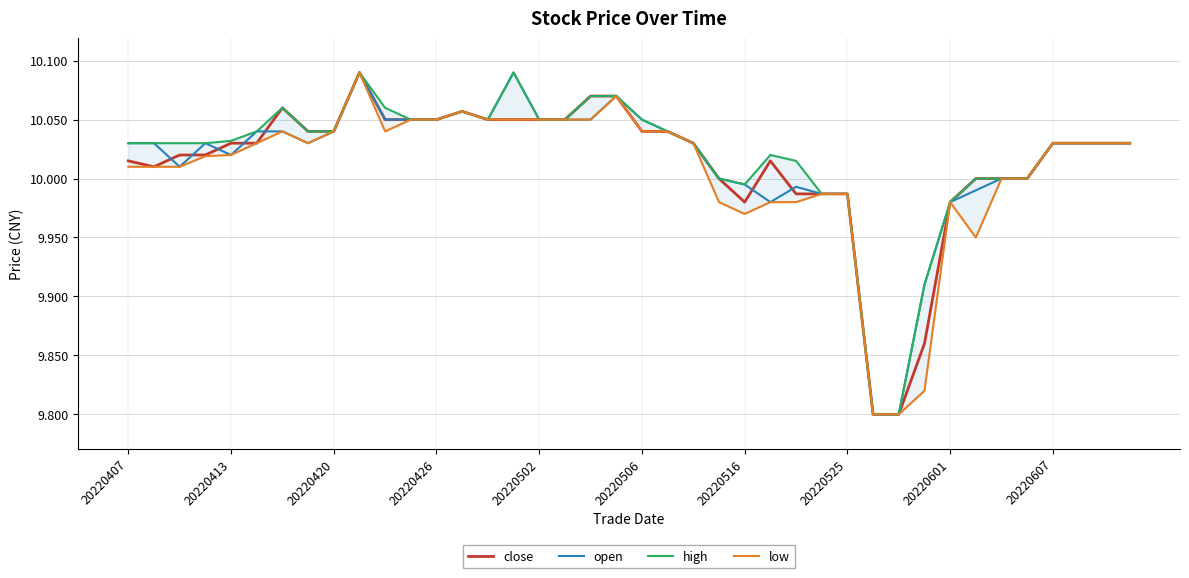

What is the difference between the maximum and minimum values in the open series?

0.3